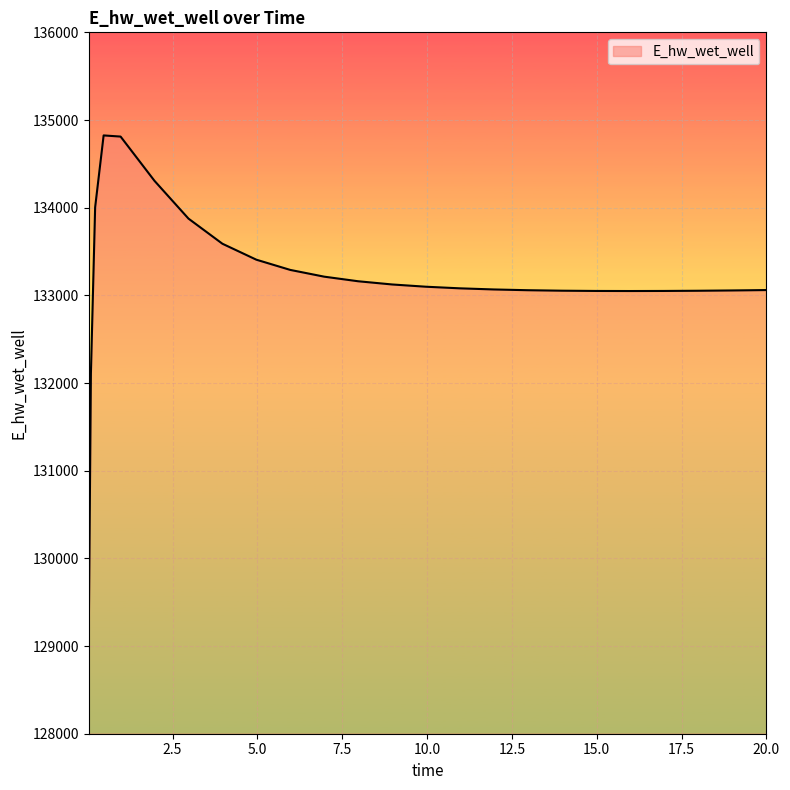

What is the difference between the maximum and minimum values?

5680.7